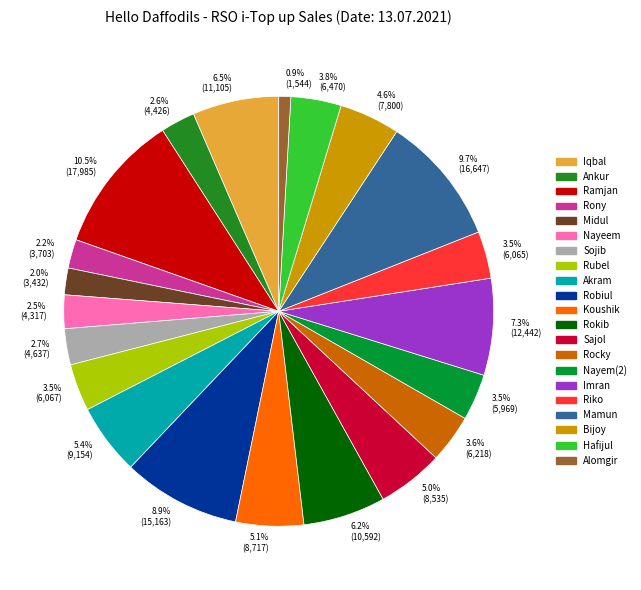

Which category has the biggest portion of the pie?

Ramjan